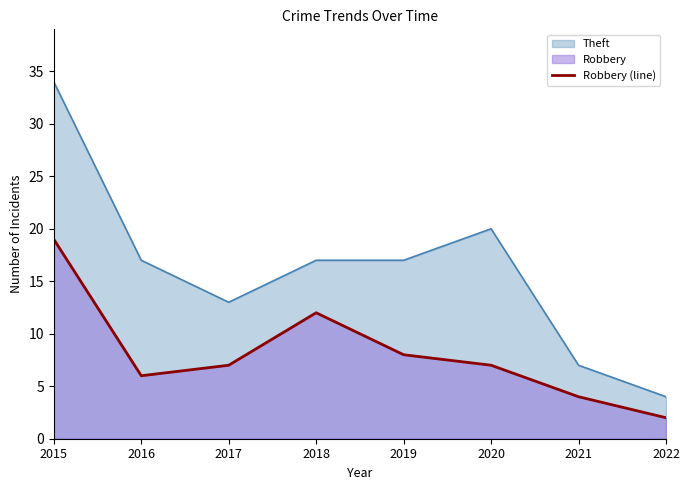

At which label is the value closest to 10?

2018